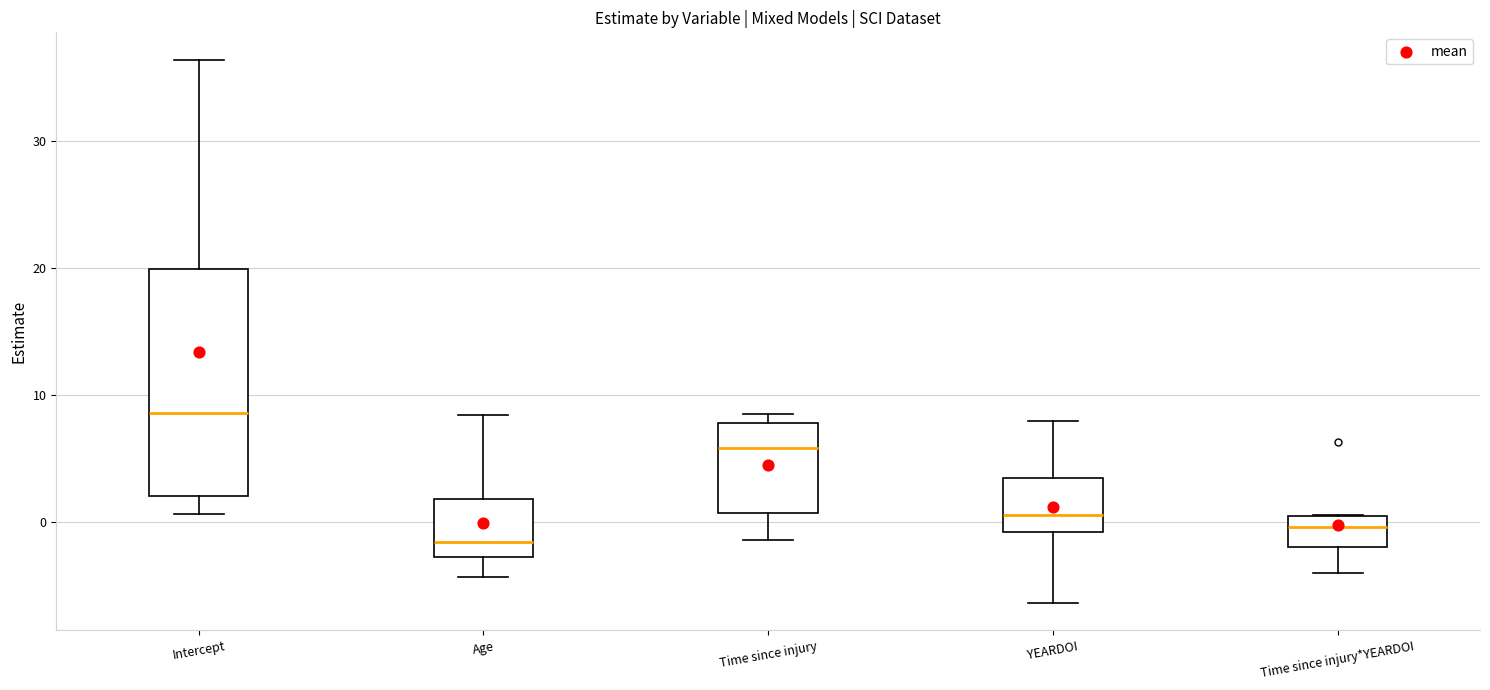

Where does the lower whisker of the box for YEARDOI end on the y-axis? The values are not printed on the chart, so give them approximately, as read against the axis.

-6